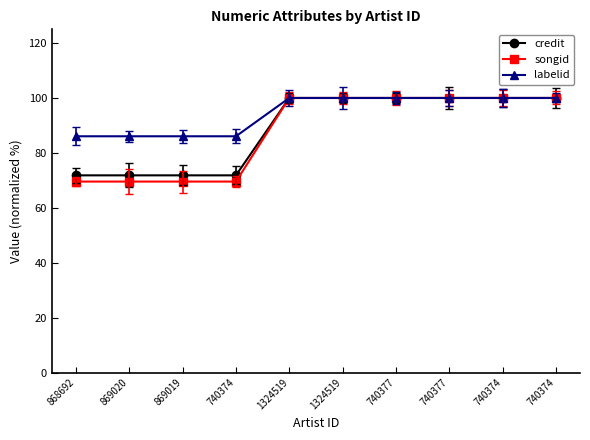

How many categories are shown in the chart?

10